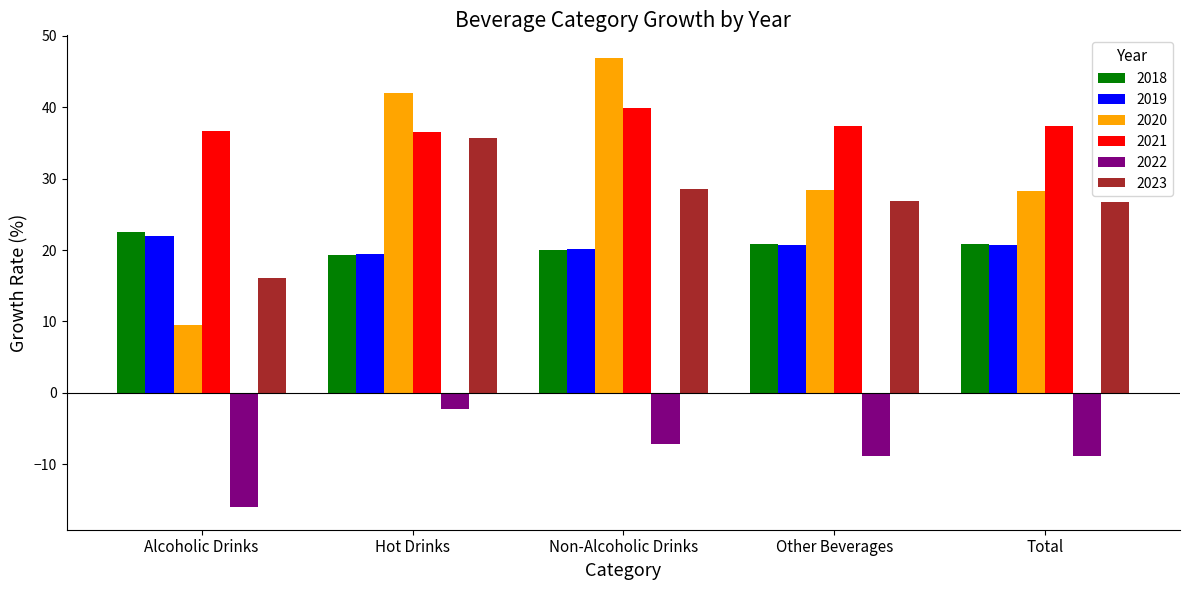

Where does the 2023 series first go above 26?

Hot Drinks